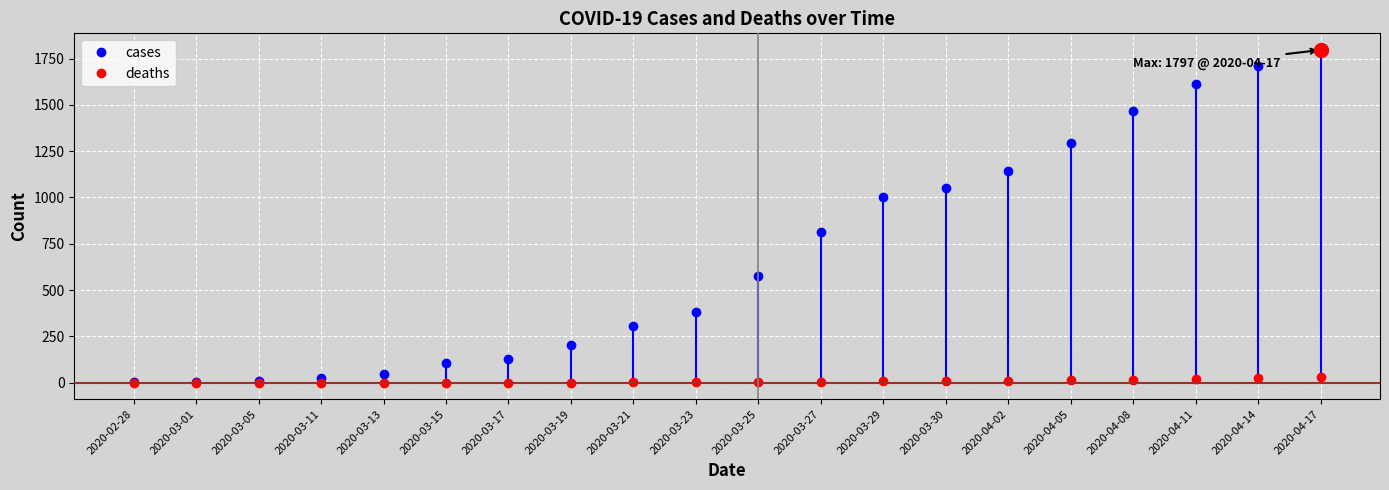

What is the label of the 17th point from the right?

2020-03-11